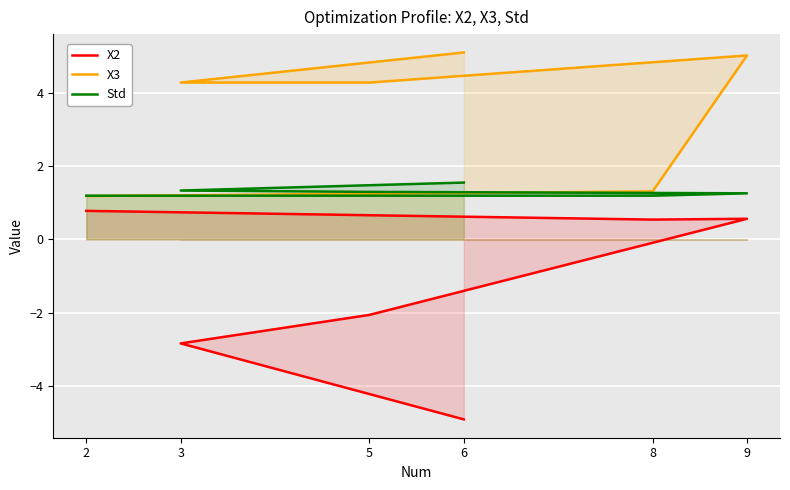

At which category is the sum across all series the highest?

9